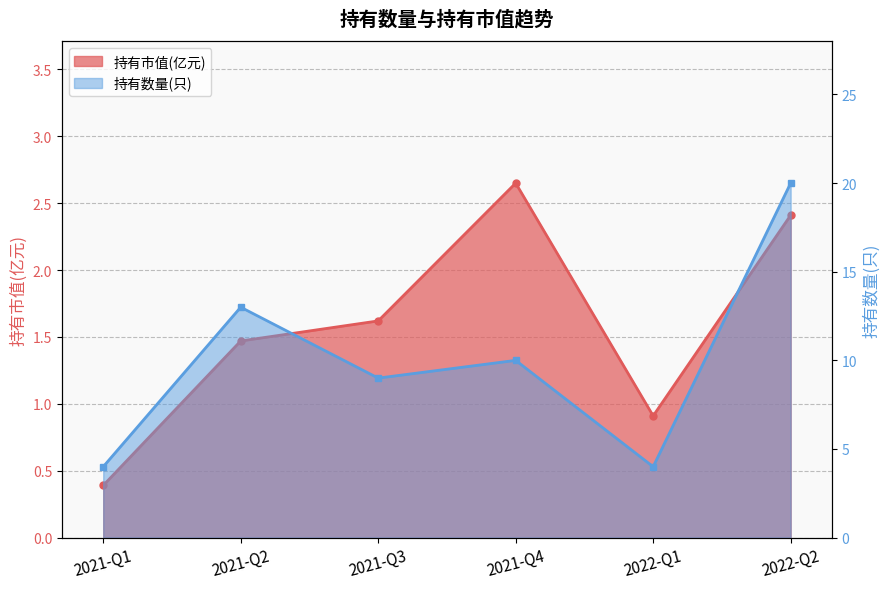

How many values in the 持有数量(只) series are below 10?

3